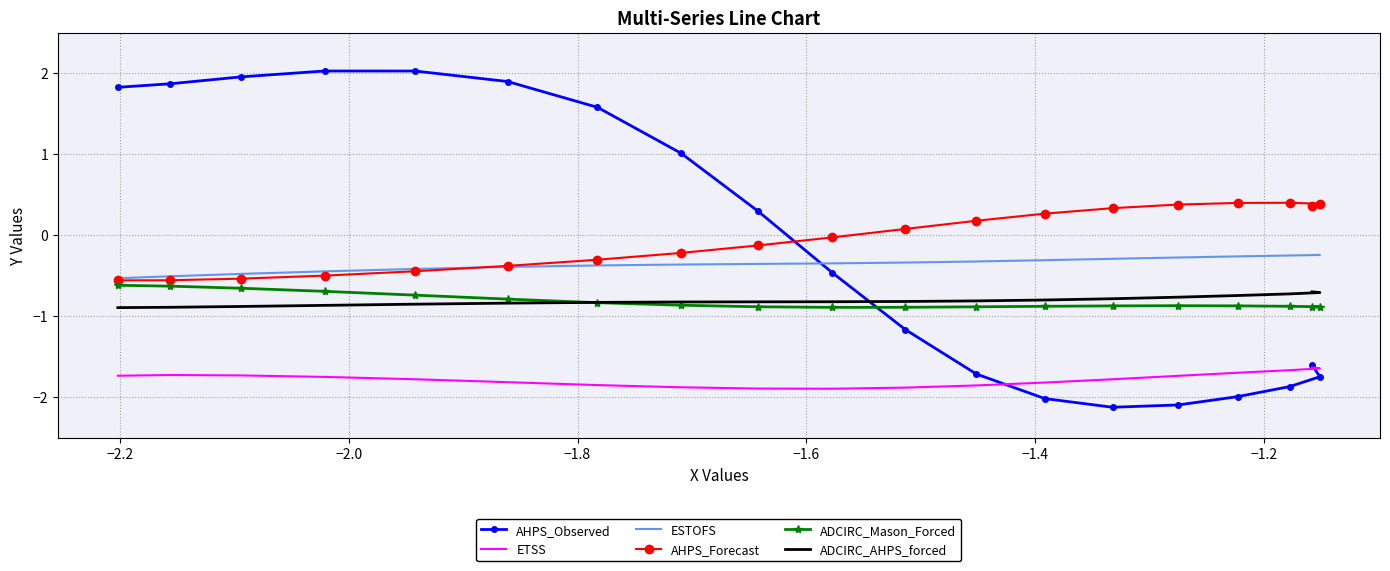

Is this an area chart (filled region under the line)?

No